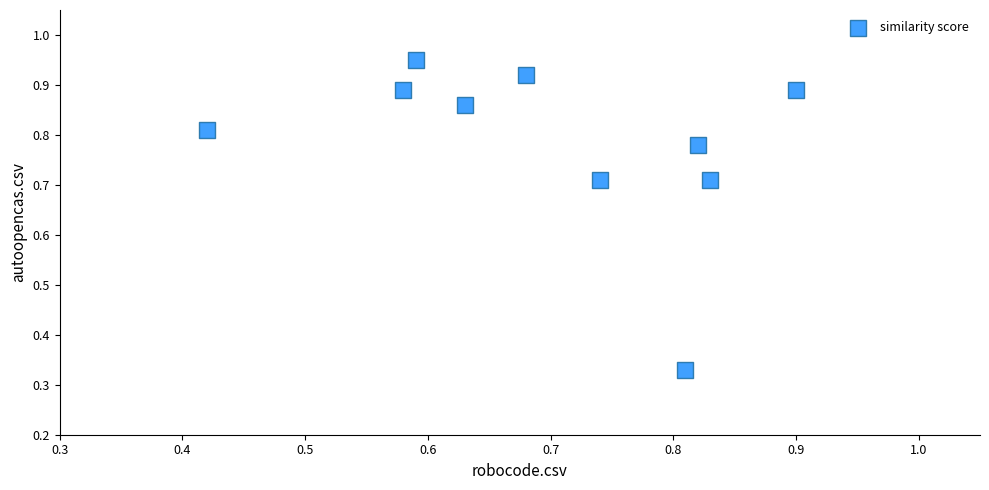

What is the range of X values (max minus min)?

0.5